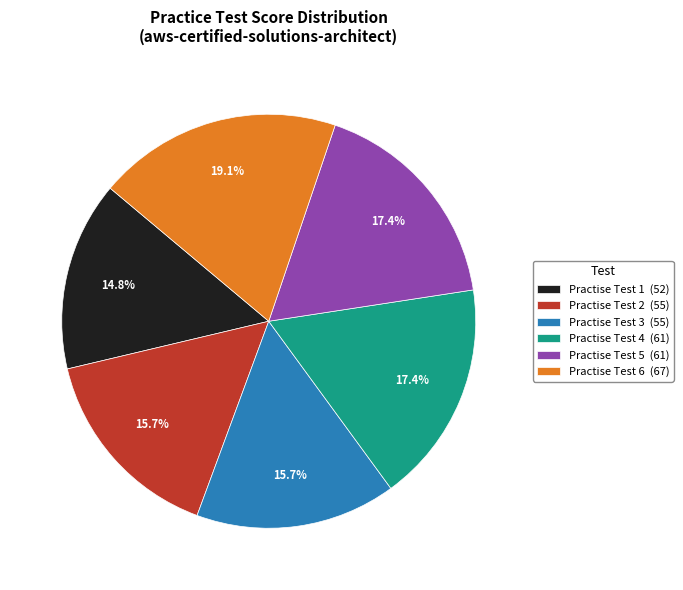

Which slice is the largest?

Practise Test 6